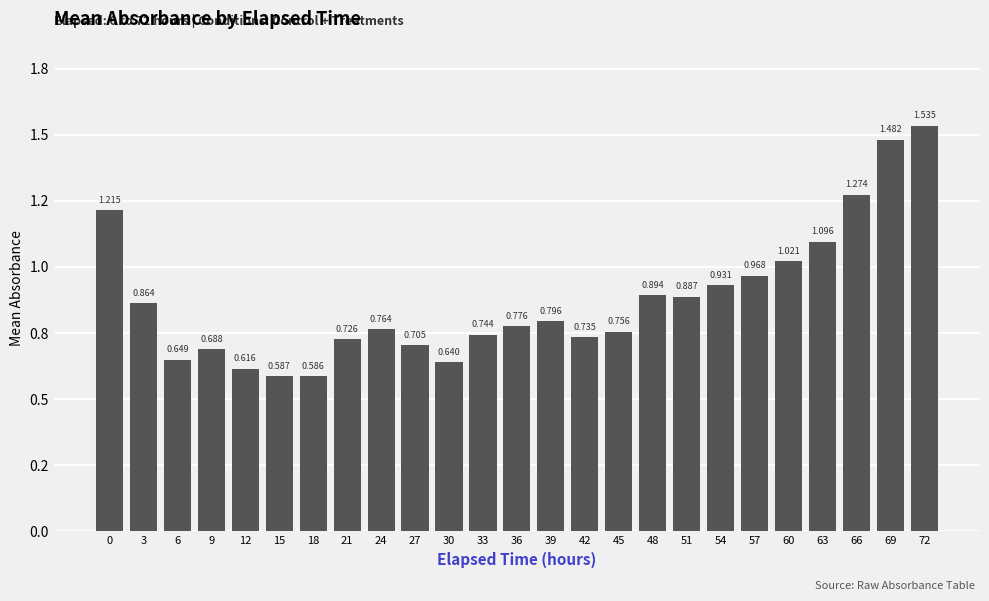

The value at 39 is 0.8. True or false?

True